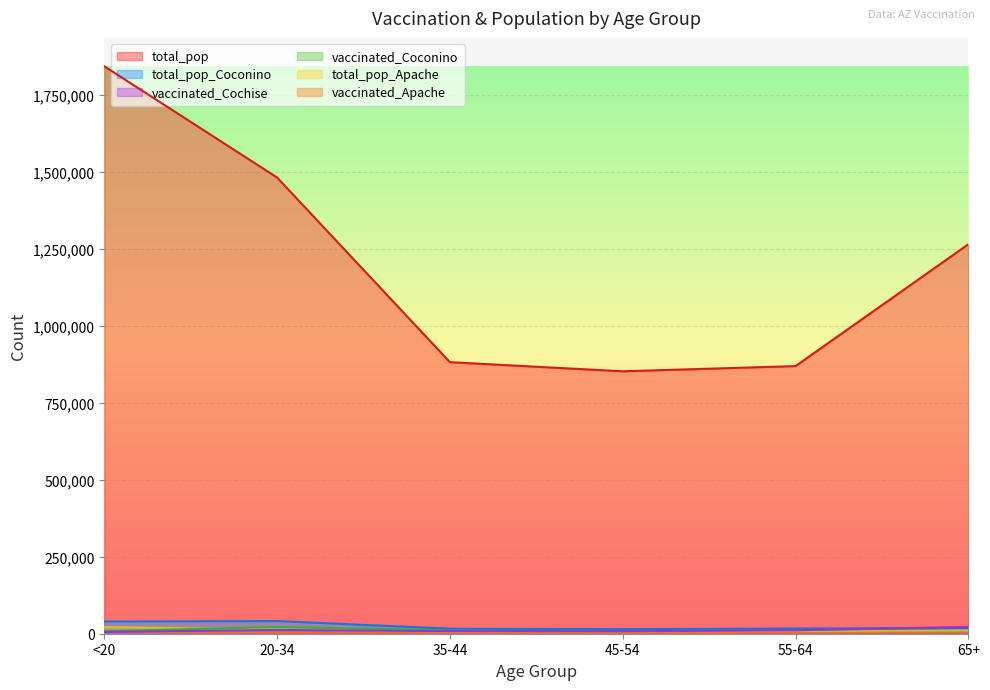

What is the greatest value displayed?

1842004